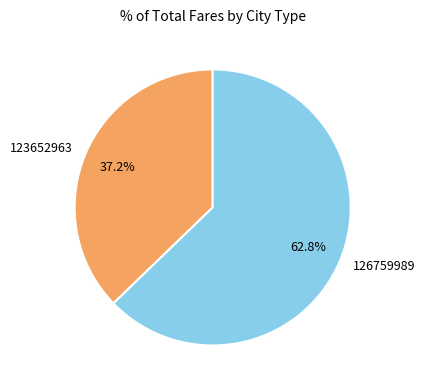

To the nearest percent, what is the difference between the 126759989 and 123652963 slice percentages?

26%